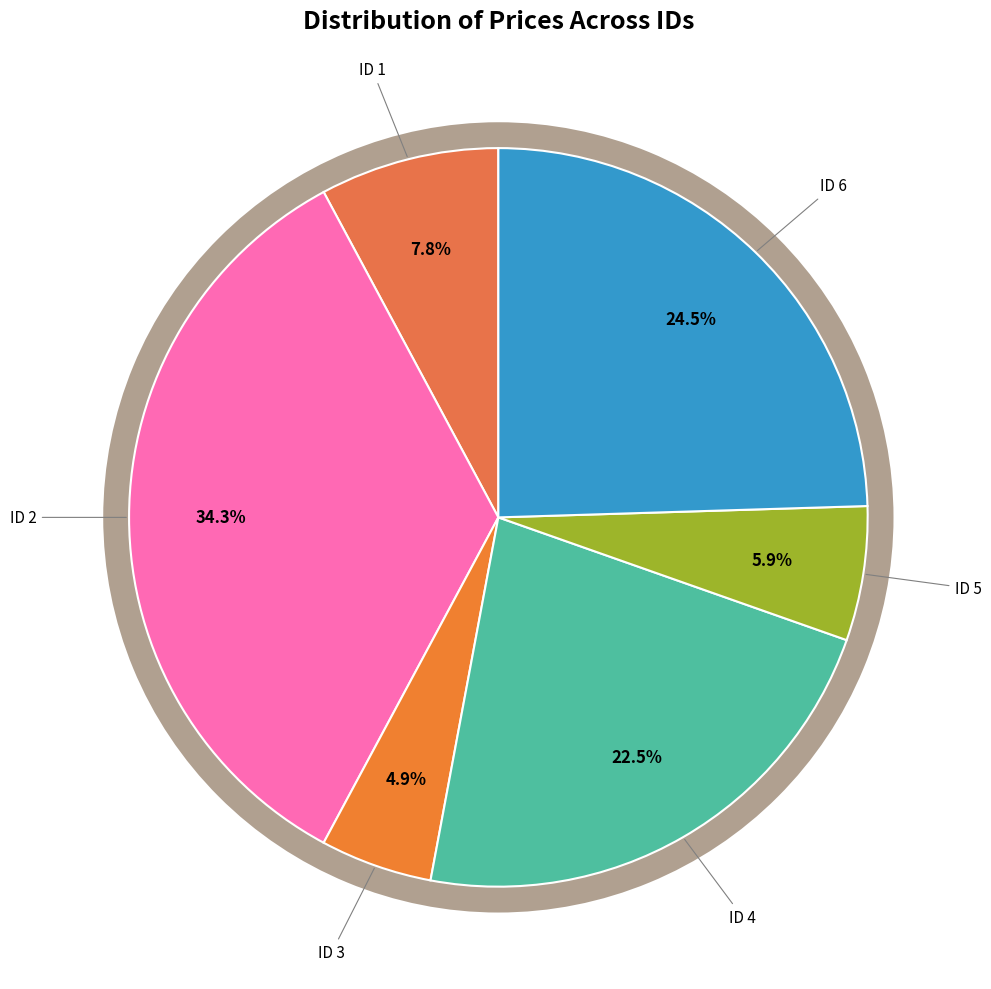

To the nearest percent, what is the difference between the 6 and 2 slice percentages?

10%